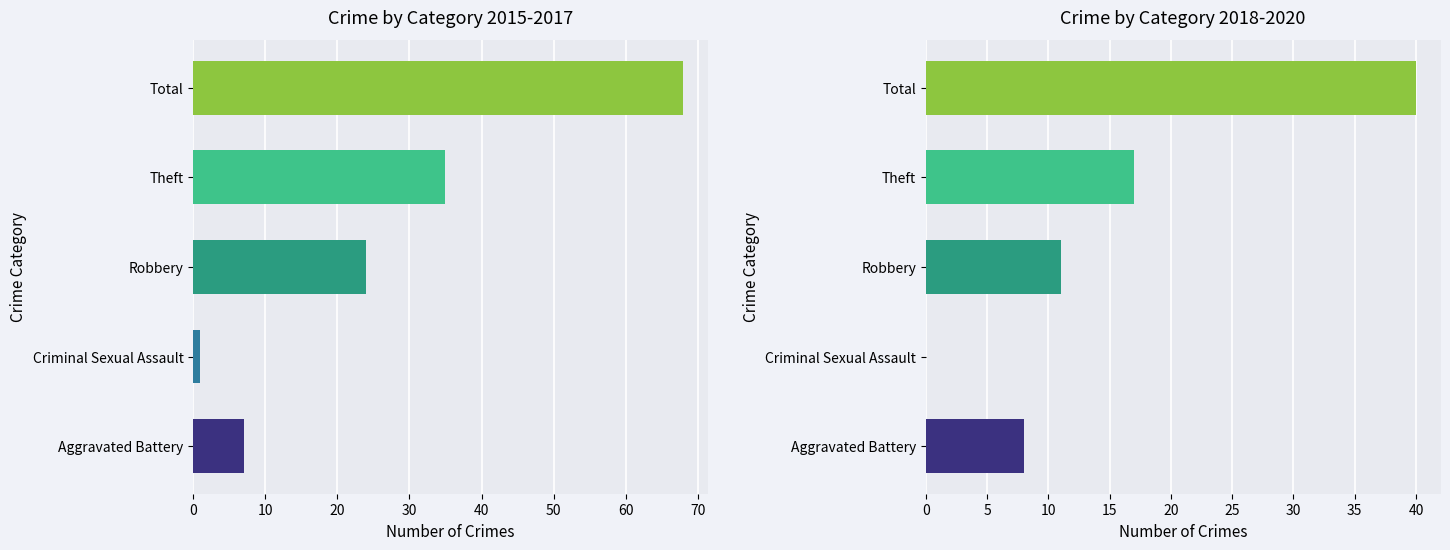

What is the label of the 5th bar from the left?

Total